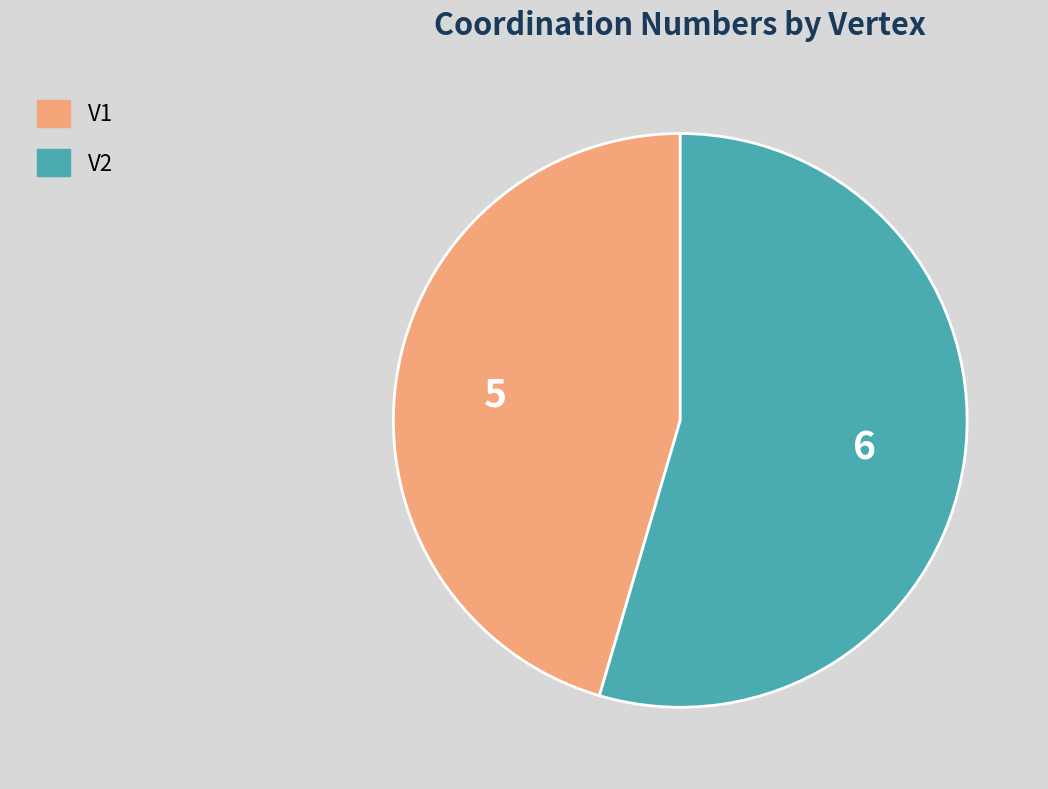

Which category has the smallest portion of the pie?

V1